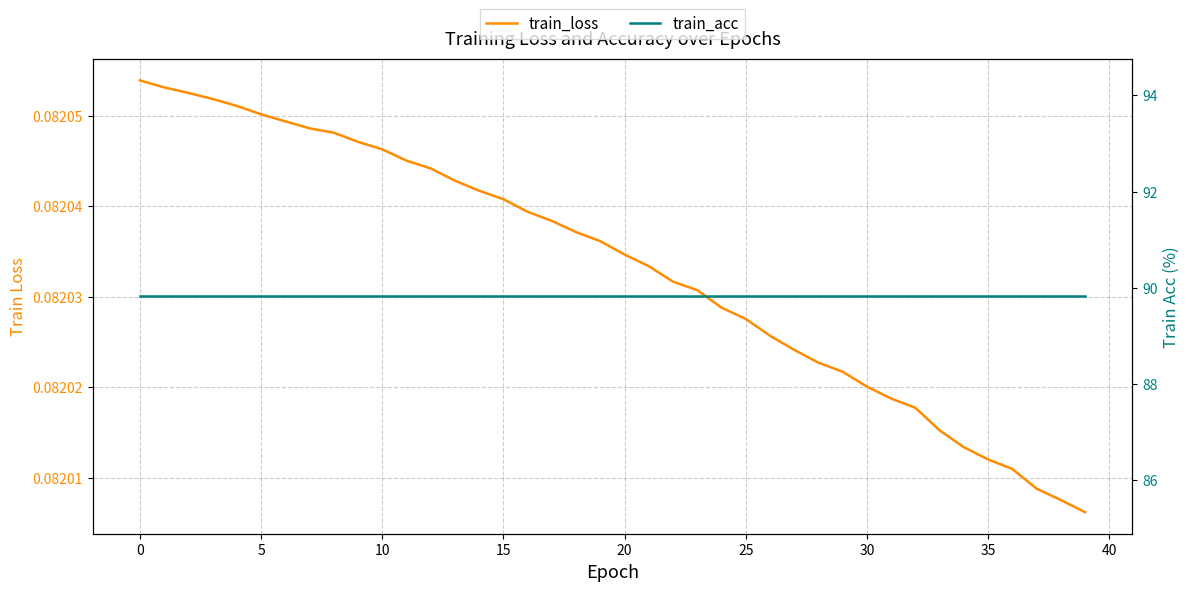

What is the sum of the train_loss values at 35 and 27?

0.2